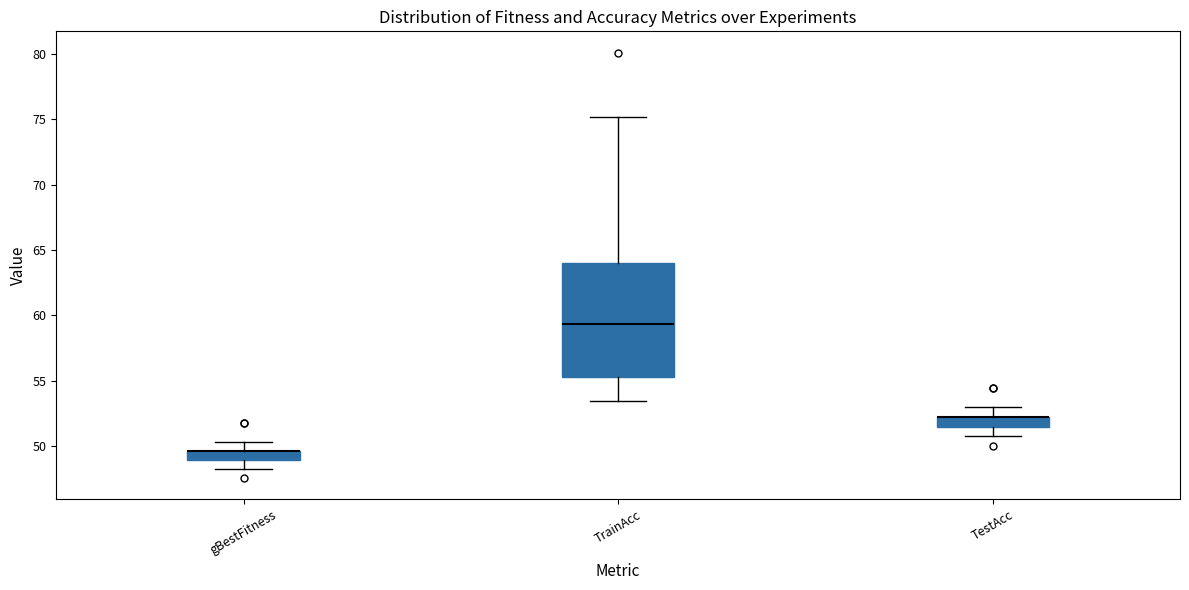

Comparing the boxes themselves (not the whiskers), which one is the tallest?

TrainAcc